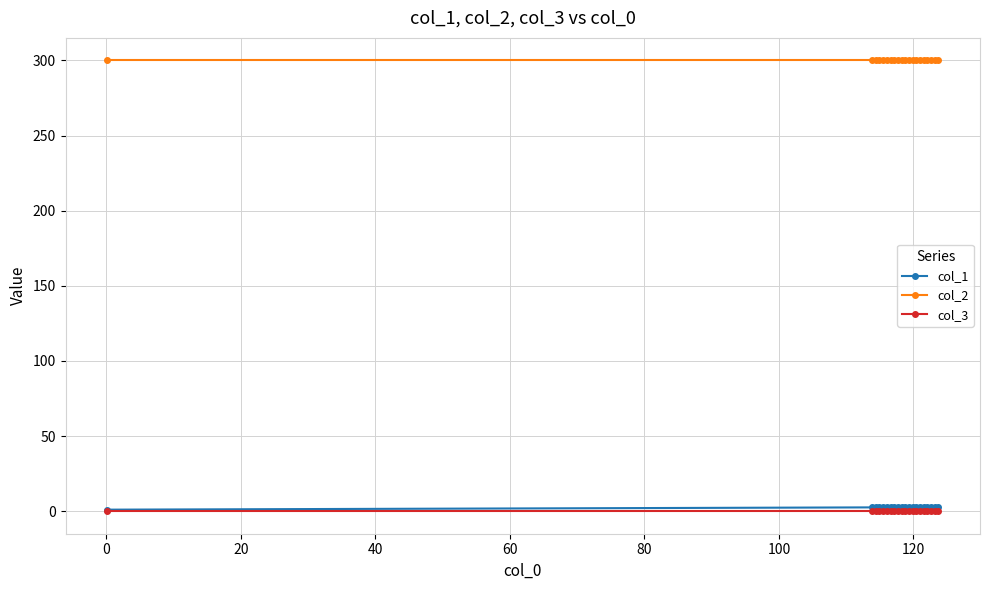

At how many categories does at least one series exceed 223?

20